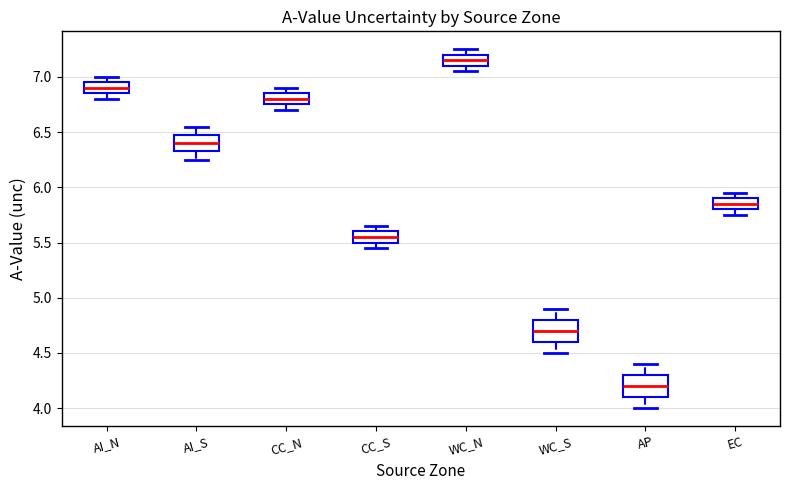

Which box's median line is the highest?

WC_N